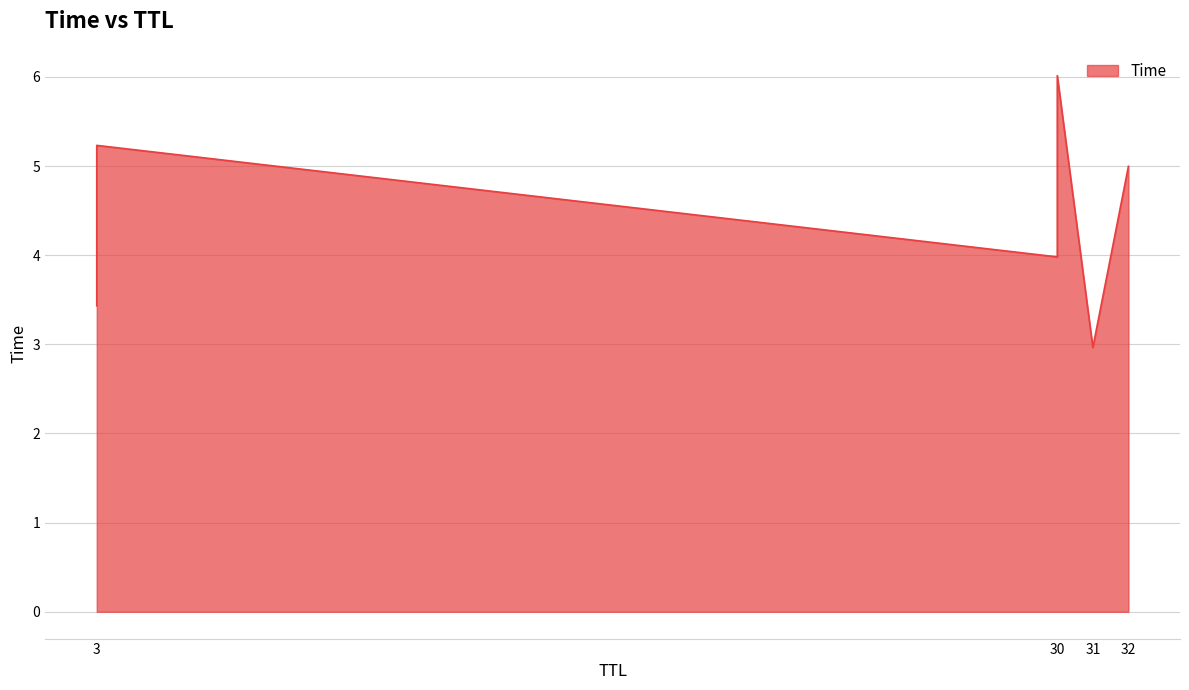

List the labels in order of value, smallest first.

31, 3, 30, 32, 3, 30